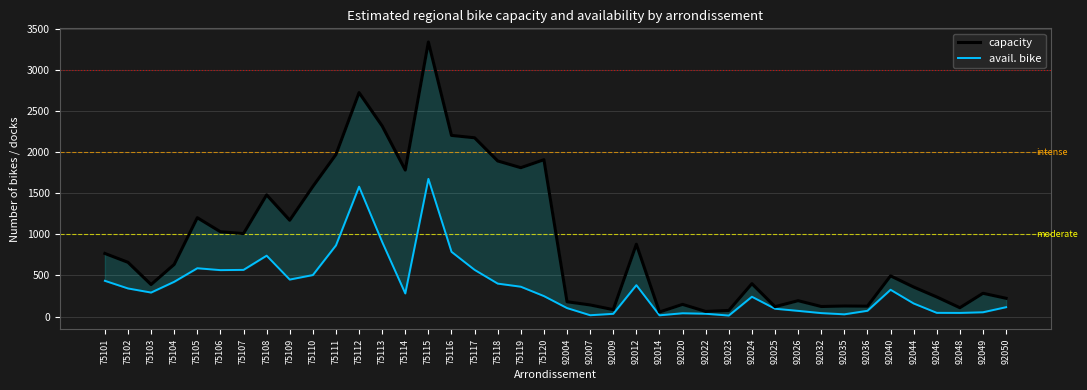

At 75115, list the series in order from largest to smallest.

capacity, avail. bike